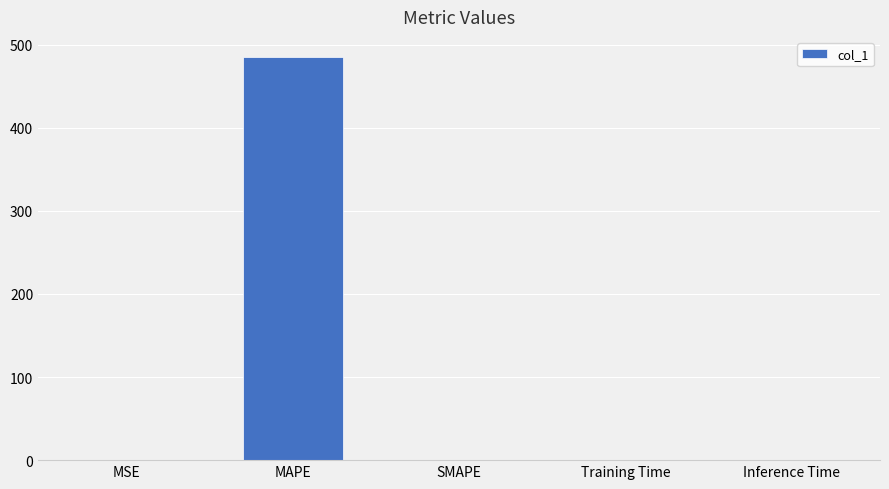

How many data points are above 0?

4